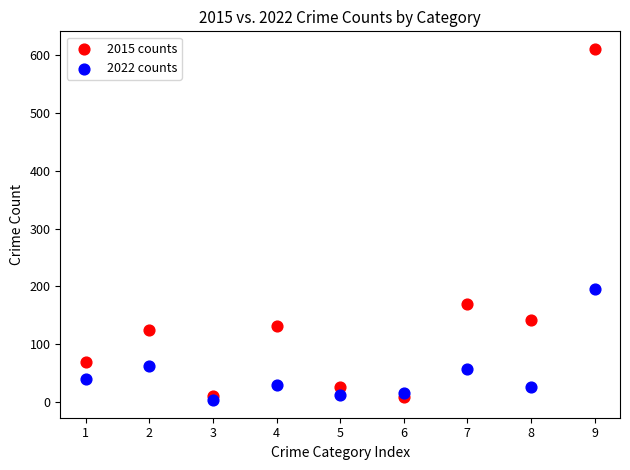

Which series reaches the minimum Y coordinate?

2022 counts